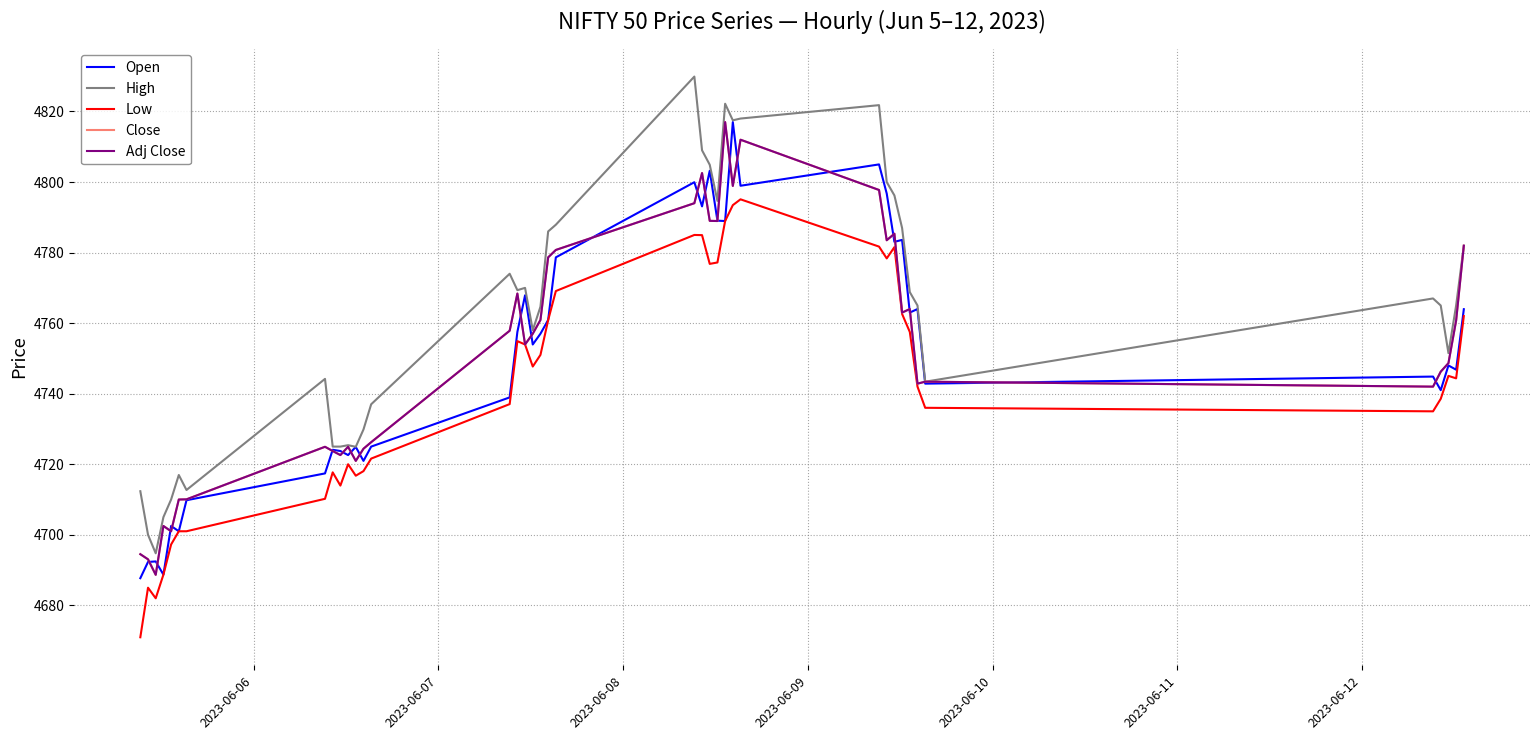

Is this an area chart (filled region under the line)?

No